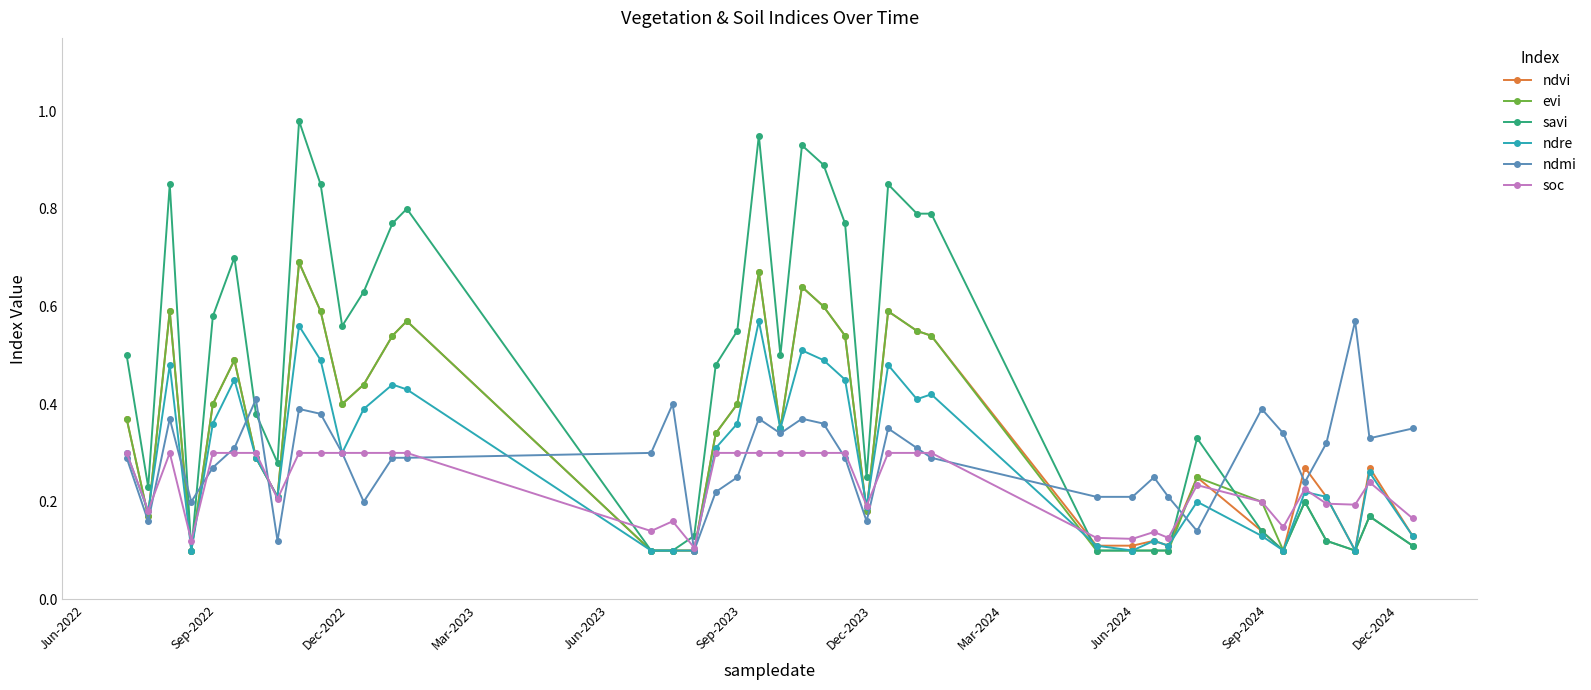

What is the sum of all ndvi values?

13.5